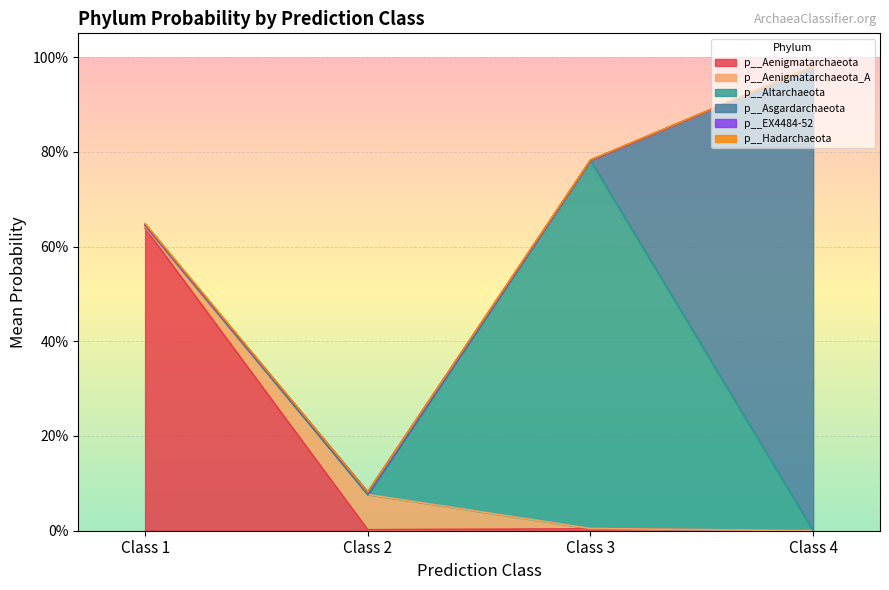

Is it true that p__Aenigmatarchaeota equals 0.3 at 2?

False